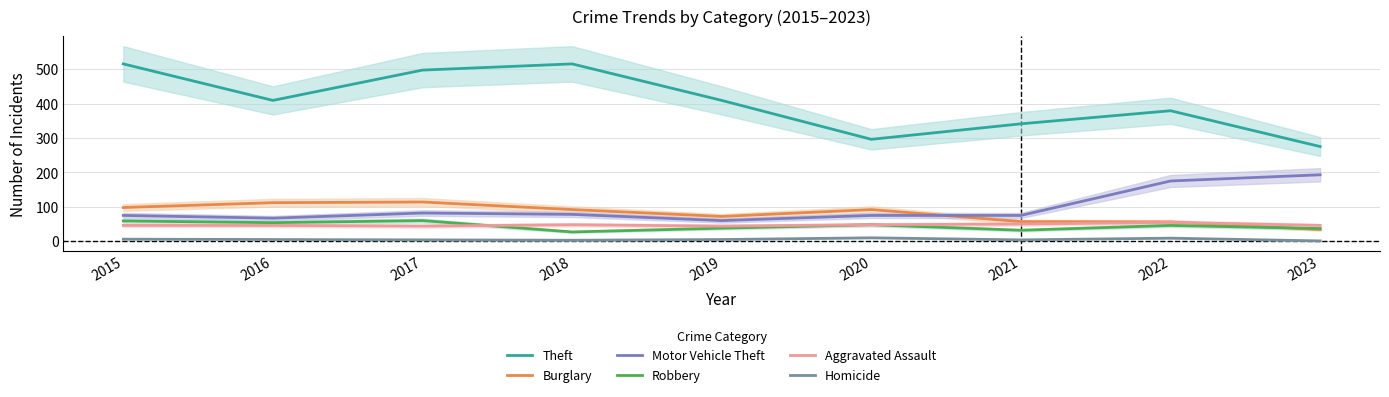

True or false: Motor Vehicle Theft and Robbery cross at least once.

False